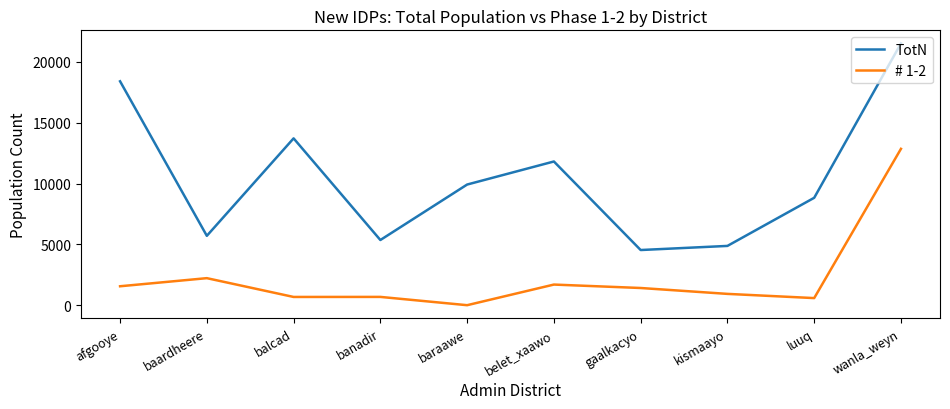

What is the sum of the TotN values at afgooye and balcad?

32121.3